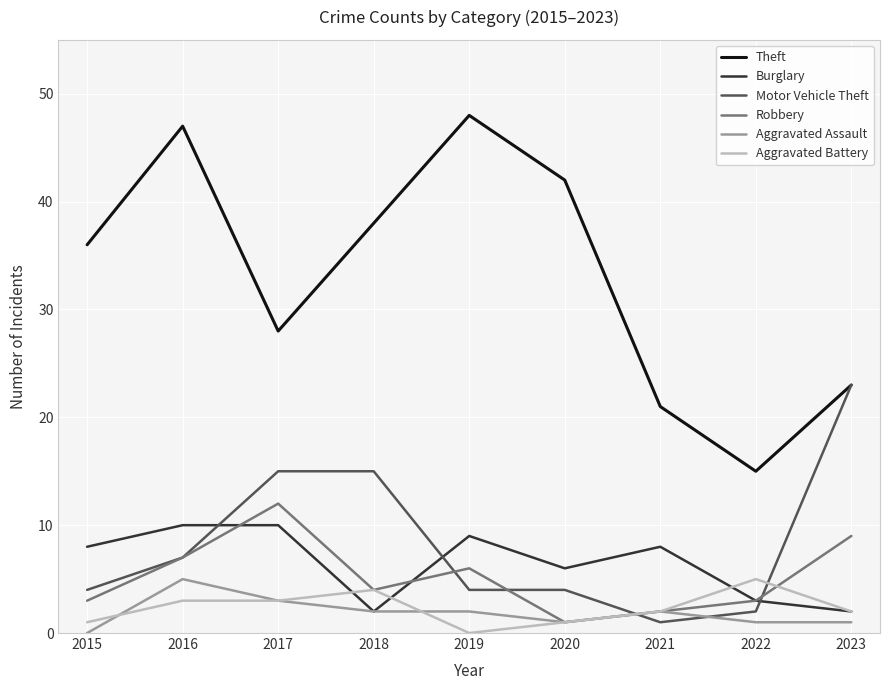

True or false: Aggravated Battery and Theft cross at least once.

False